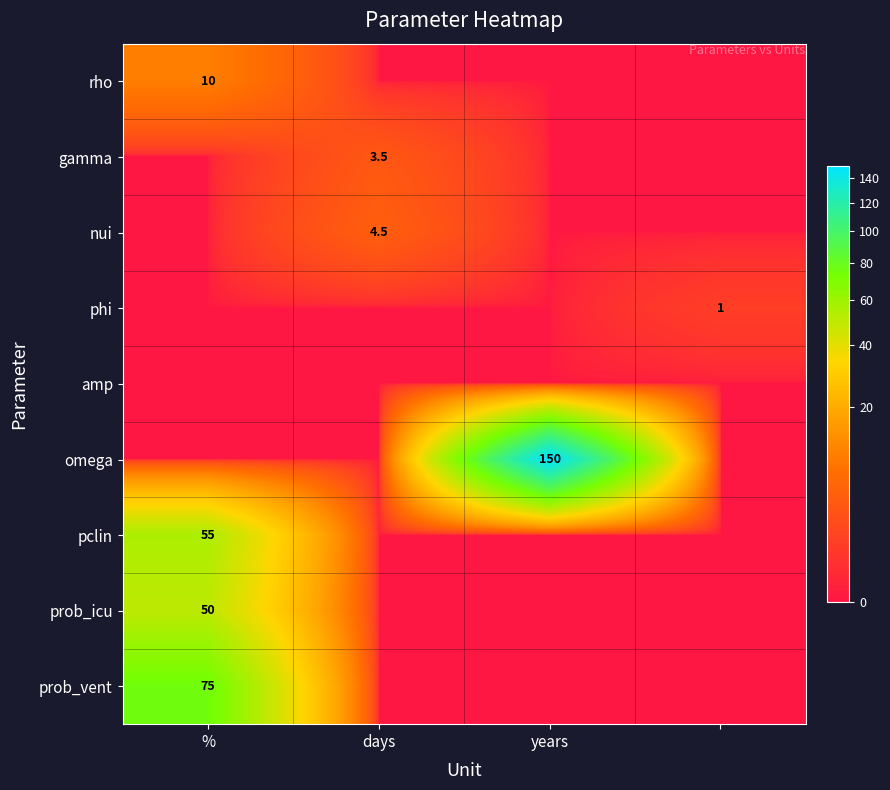

Between 3 and days, which is larger?

3